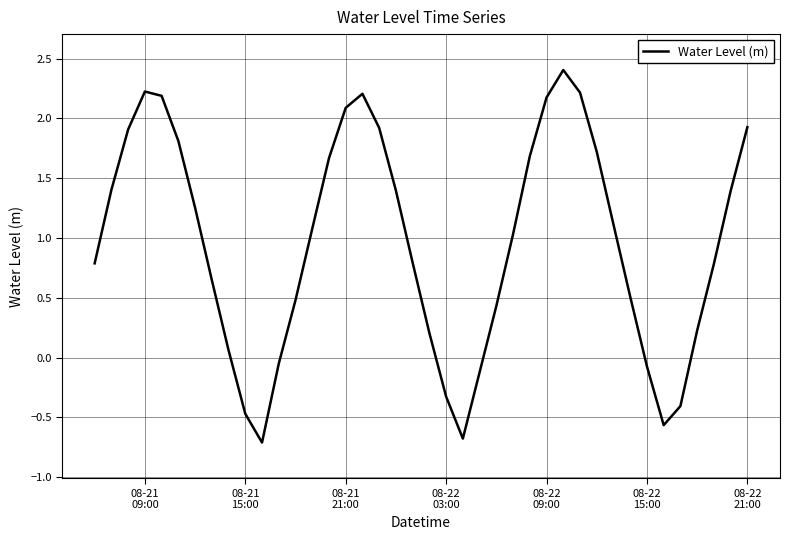

Count the number of categories in the chart.

40